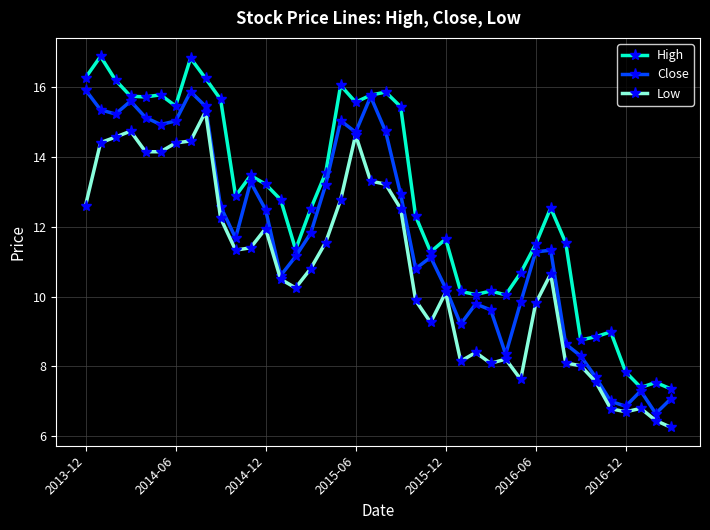

Which series has the largest total across all categories?

High